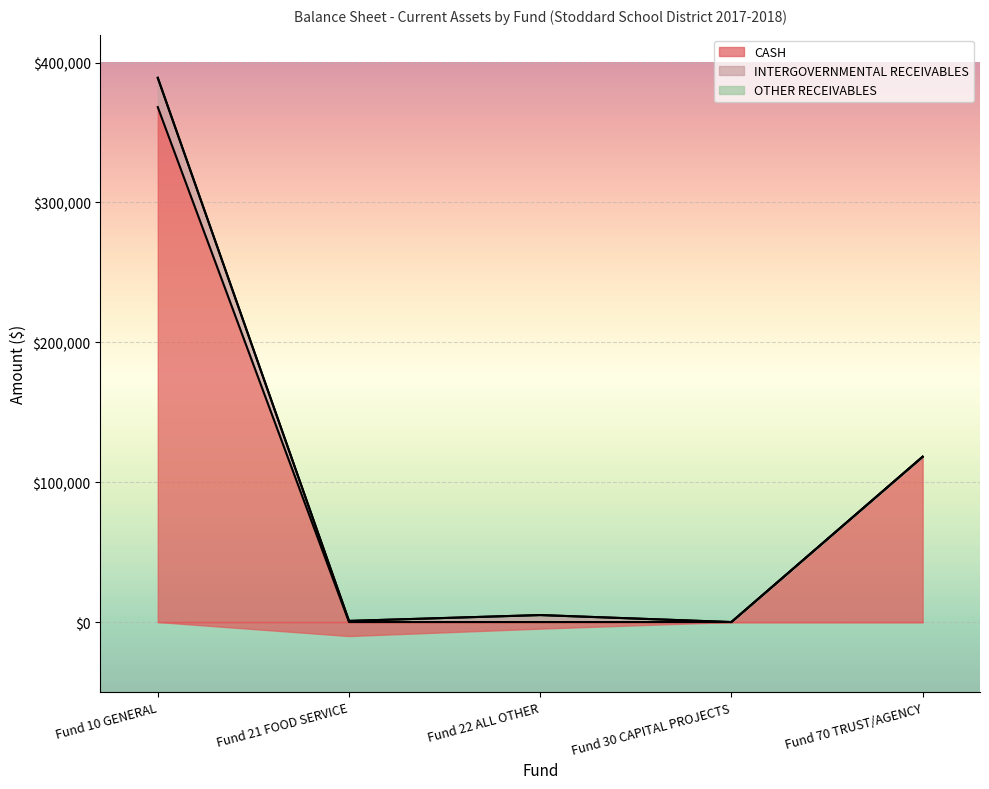

At which label does INTERGOVERNMENTAL RECEIVABLES reach its minimum?

Fund 30 CAPITAL PROJECTS